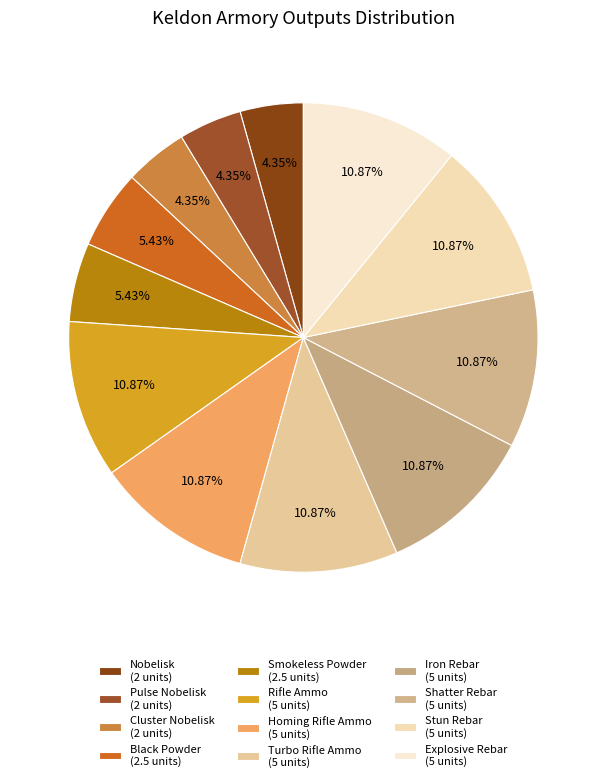

How many segments does this pie chart have?

12